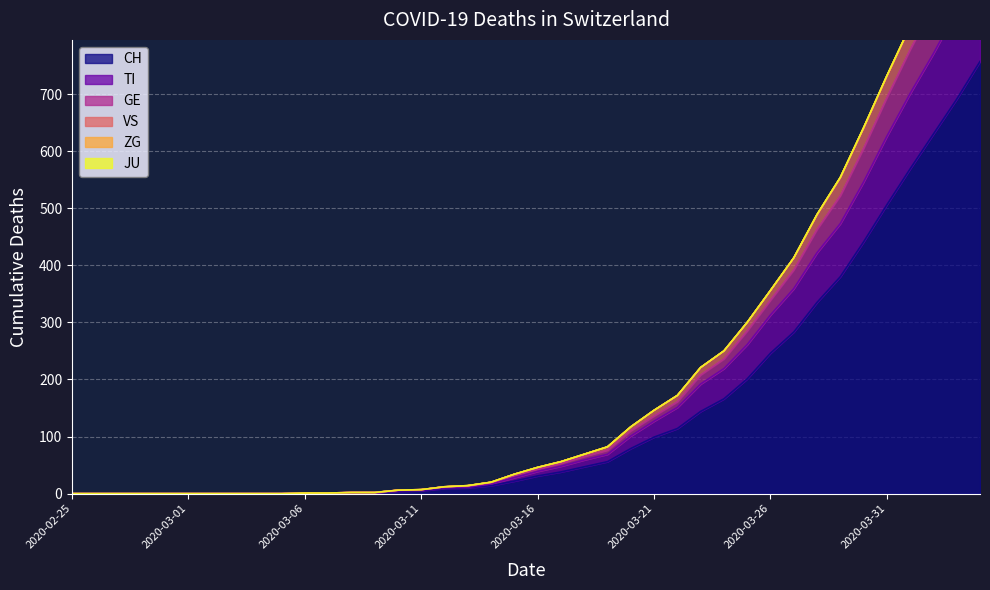

True or false: TI and GE intersect in this chart.

False